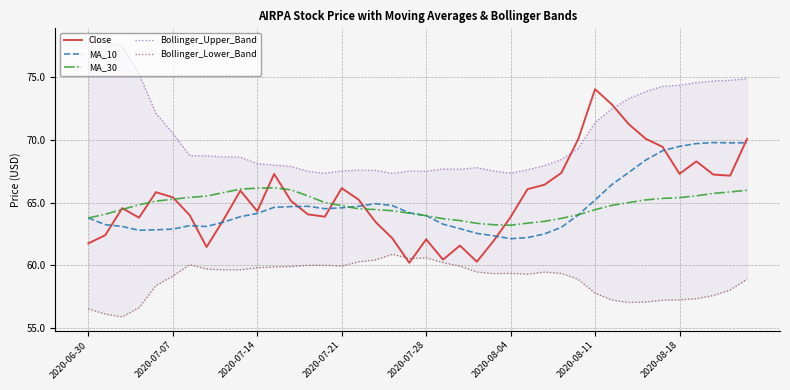

Rank the series at 38 from highest to lowest value.

Bollinger_Upper_Band, MA_10, Close, MA_30, Bollinger_Lower_Band